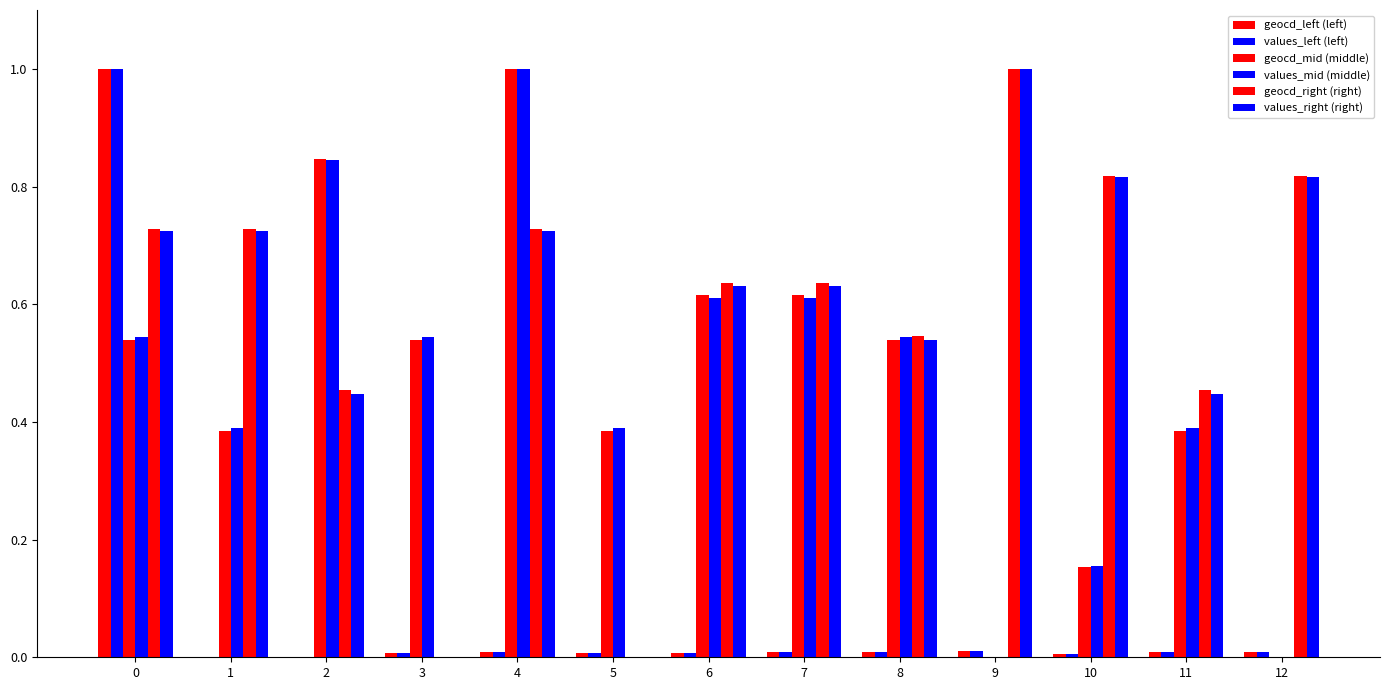

True or false: values_left (left) has a value of 0.0 at 5.

True